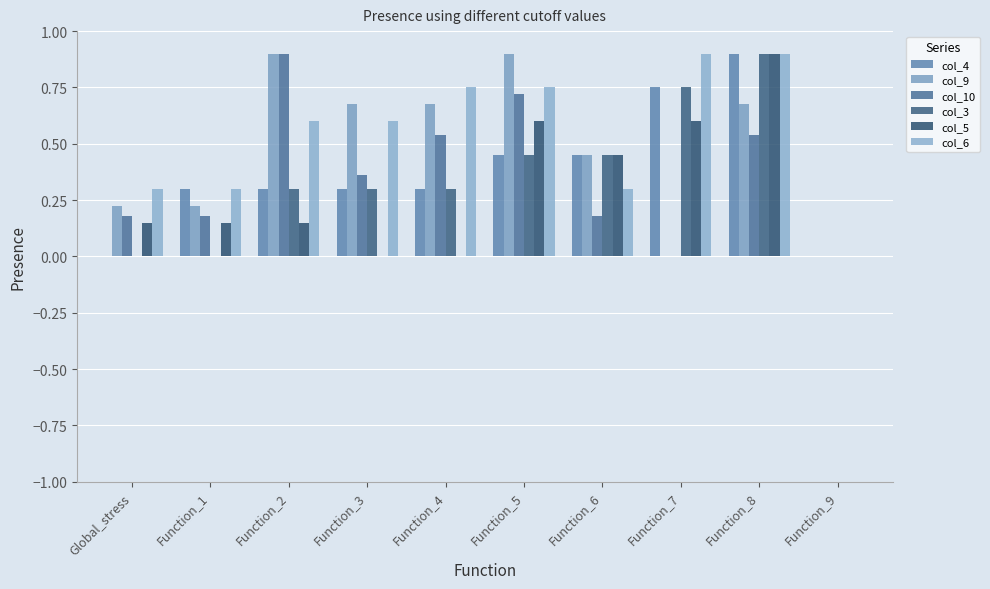

True or false: col_9 has a value of 1.2 at Function_8.

False